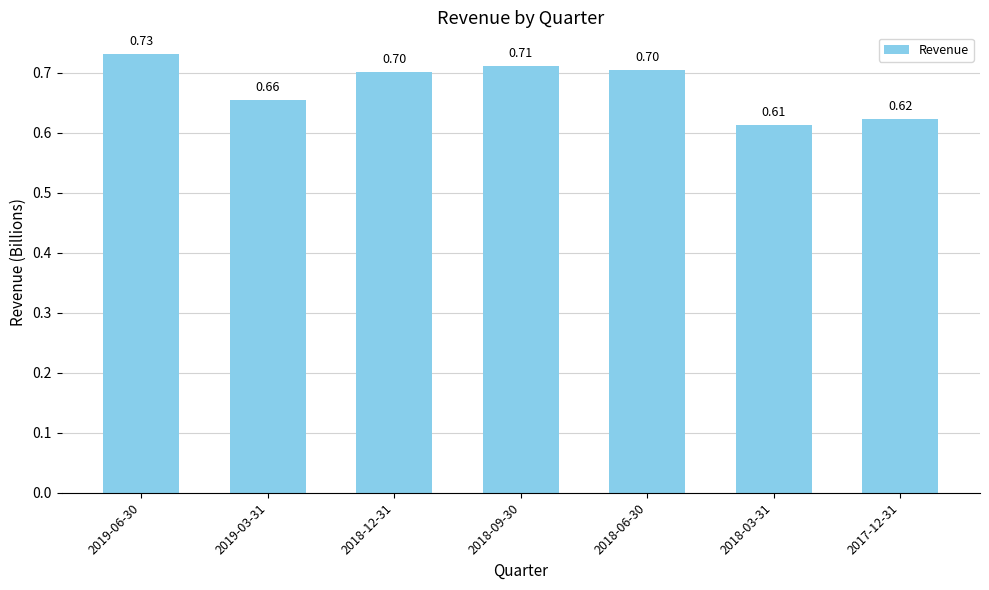

What is the average value?

0.7